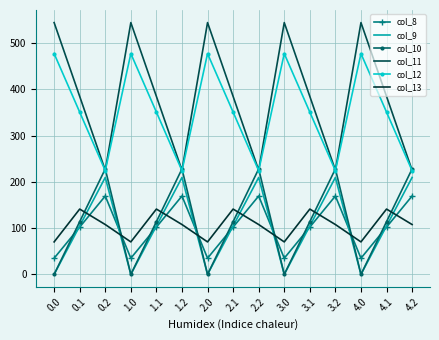

True or false: col_13 and col_9 cross at least once.

True